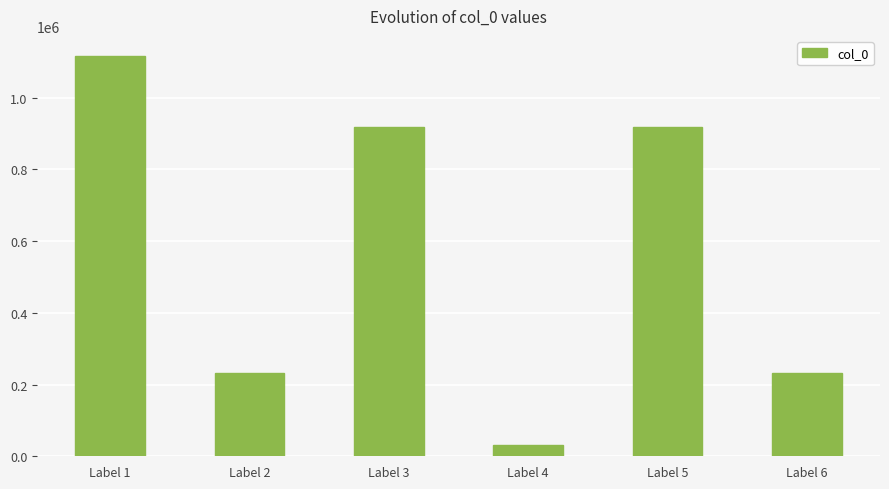

Between Label 2 and Label 4, which is larger?

Label 2